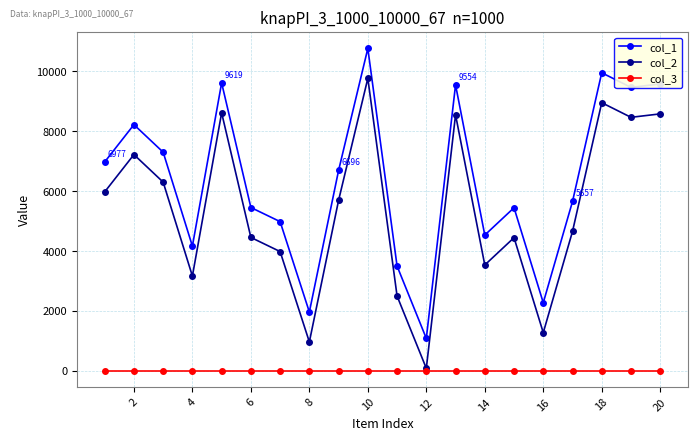

How many distinct data groups are displayed?

3